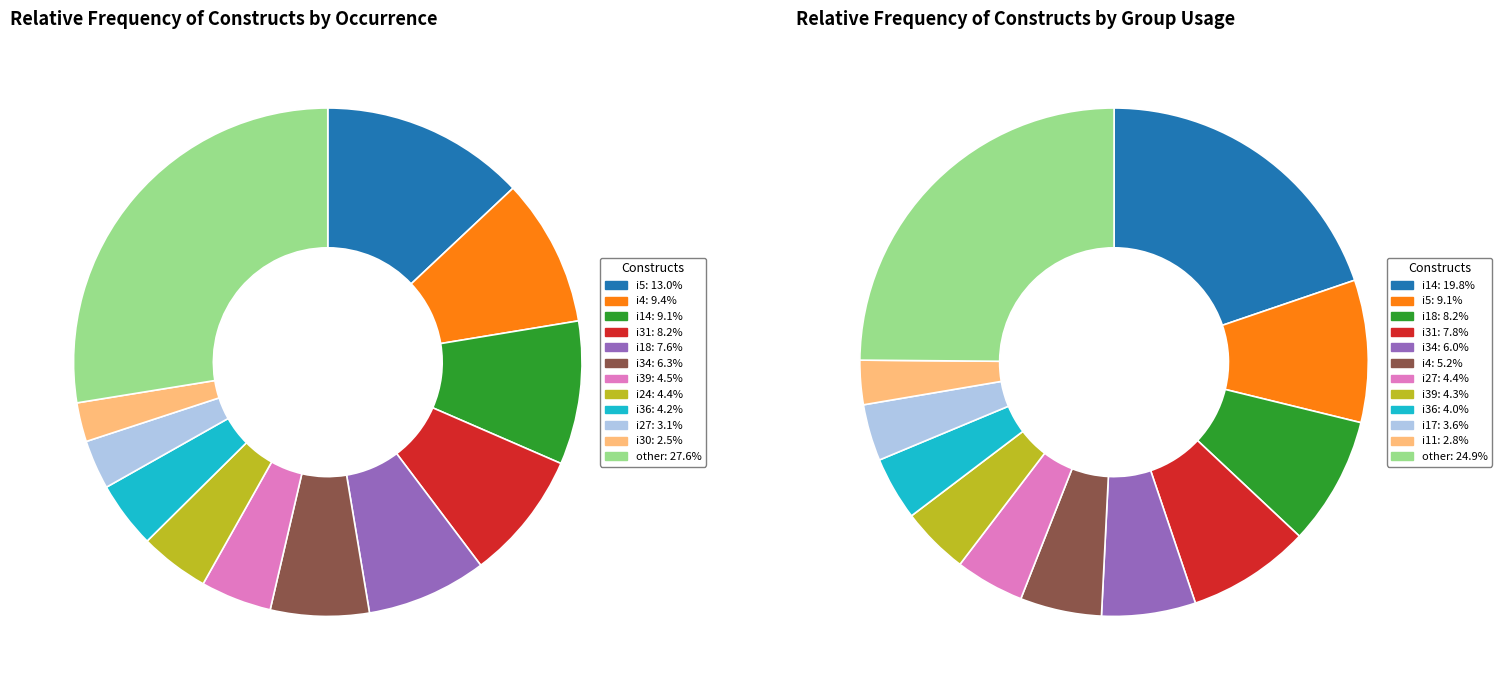

Does 6 account for over 50% of the chart?

No